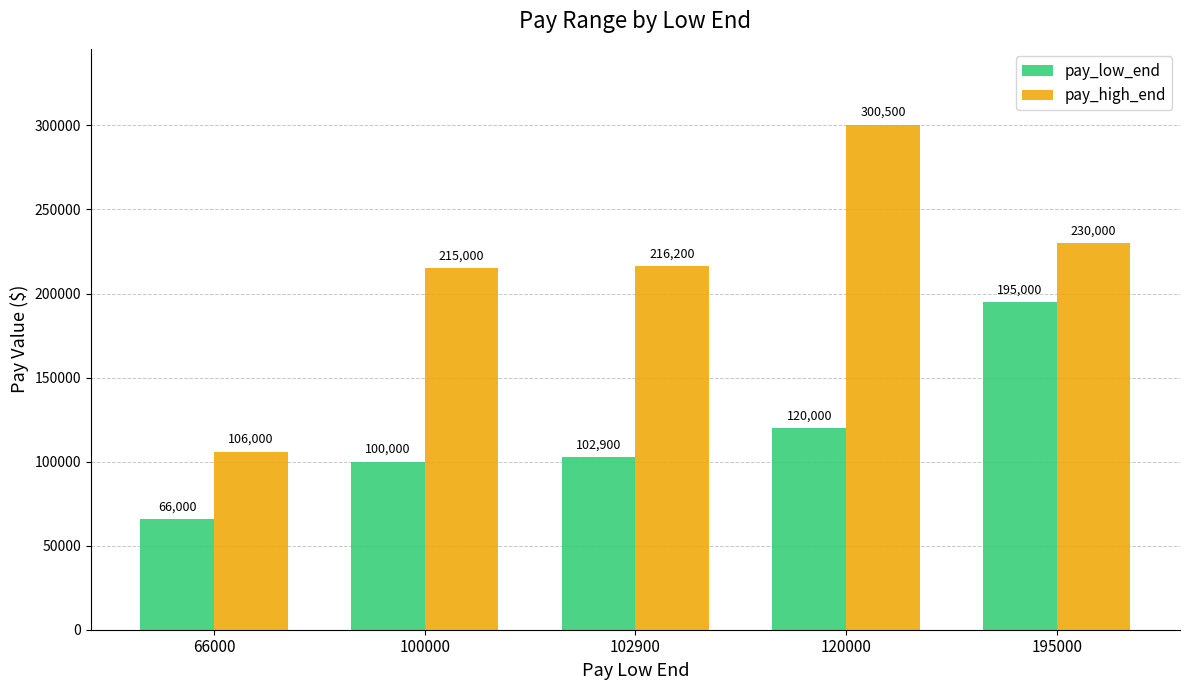

True or false: pay_high_end has a value of 216200 at 102900.

True